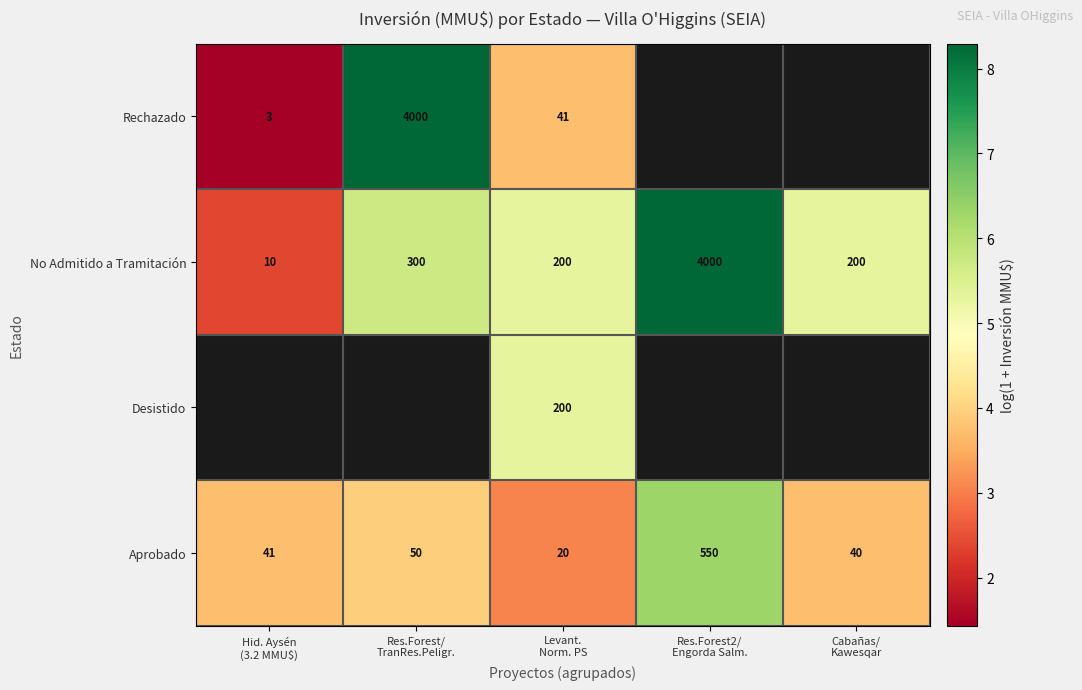

Rank the categories by No Admitido a Tramitación value from lowest to highest.

Hid. Aysén (3.2 MMU$), Levant. Norm. PS, Cabañas/ Kawesqar, Res.Forest/ TranRes.Peligr., Res.Forest2/ Engorda Salm.